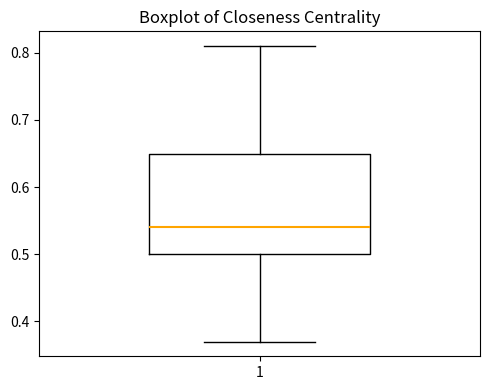

Read this box plot against the y-axis: the position of the median line, the range covered by the box, and the ends of both whiskers. The values are not printed on the chart, so give them approximately, as read against the axis.

median 0.54, box 0.50 to 0.65, whiskers 0.37 to 0.81